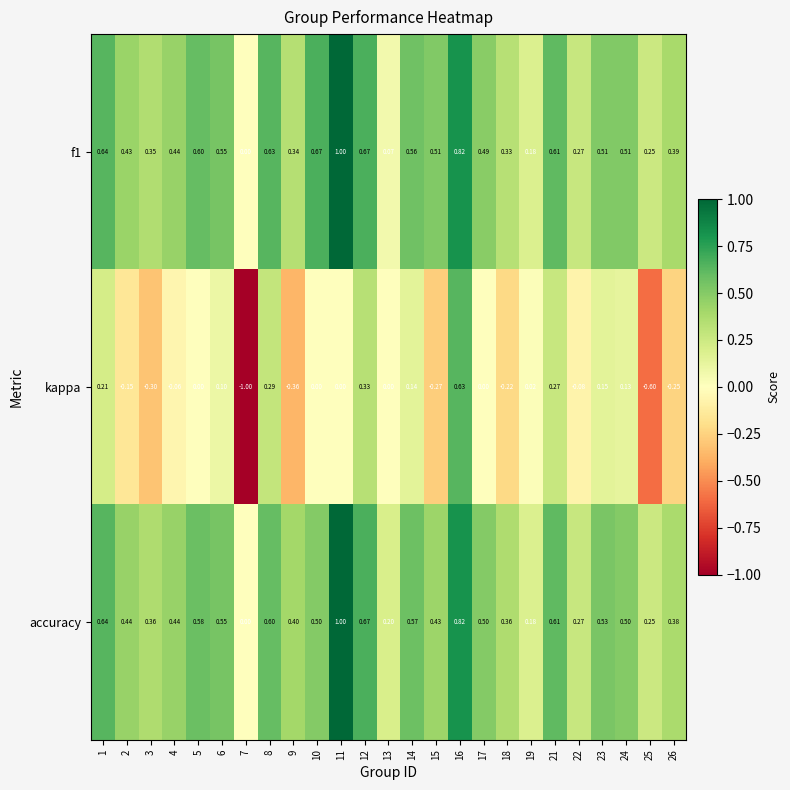

Between 10 and 16, which series saw the biggest shift?

kappa